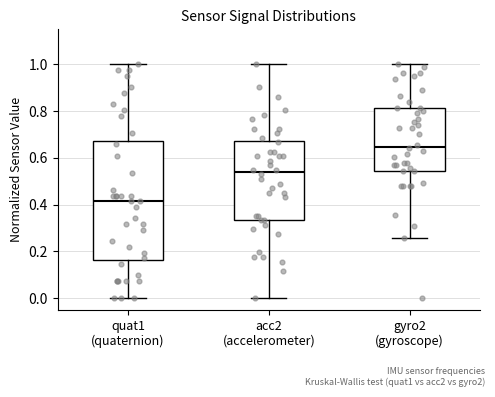

Which box's median line is the highest?

gyro2 (gyroscope)